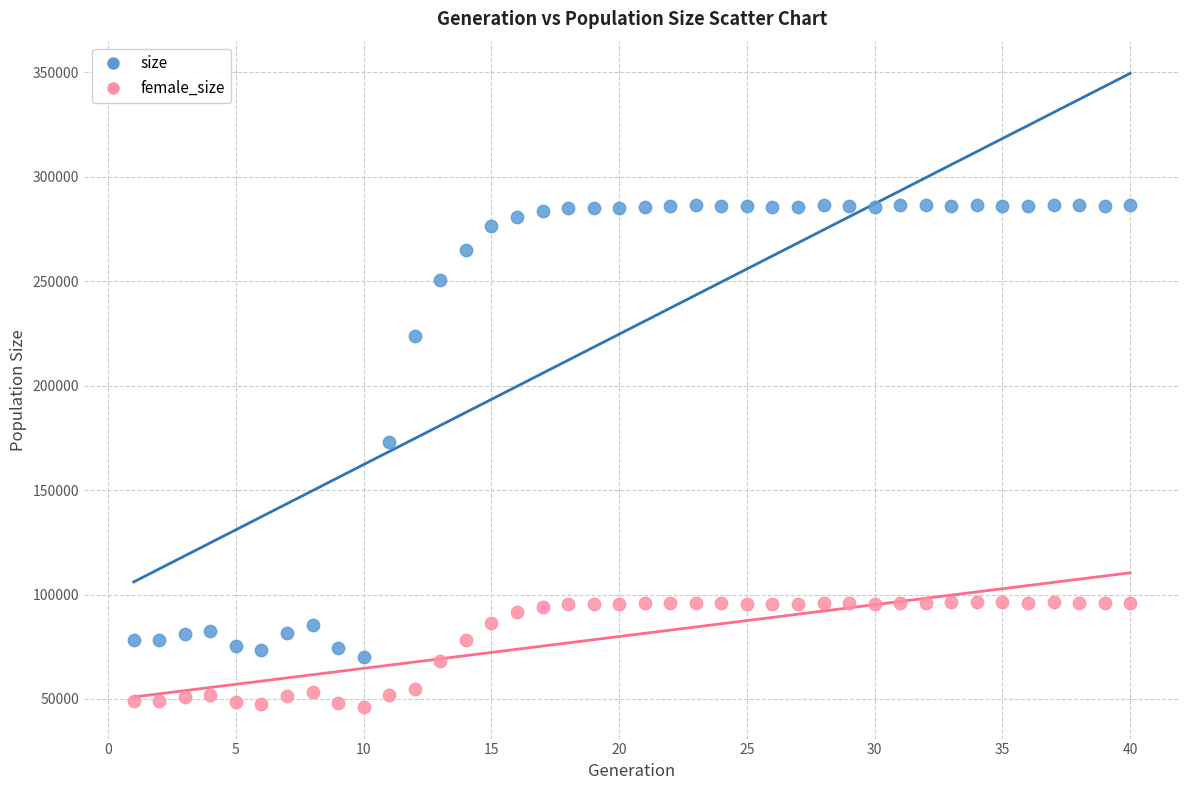

Which series contains the lowest Y value?

female_size